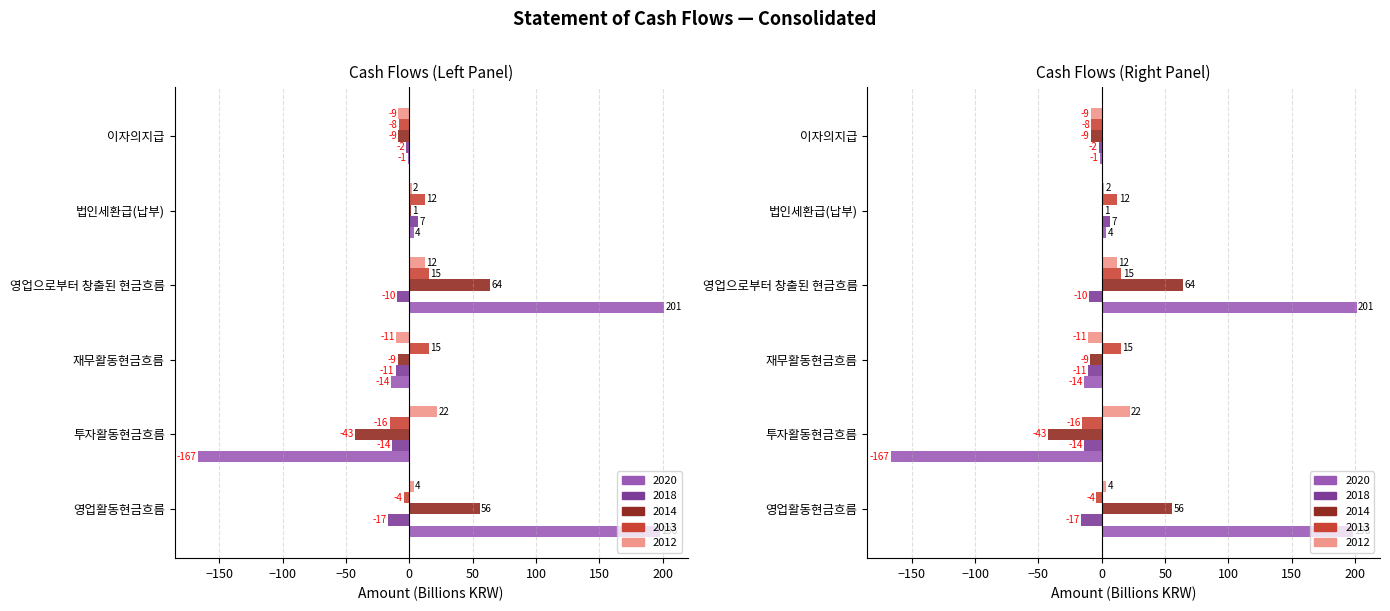

What value does the 2013 series have at 영업활동현금흐름?

-4.2